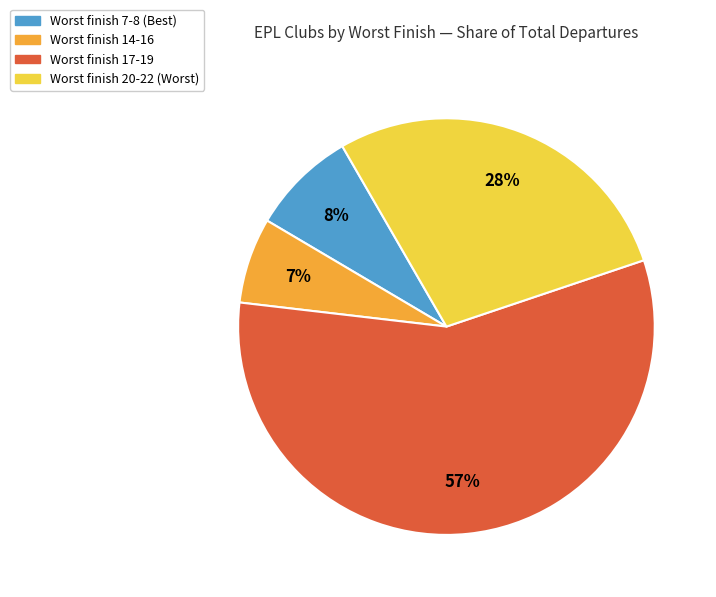

Does any single category account for the majority?

Yes